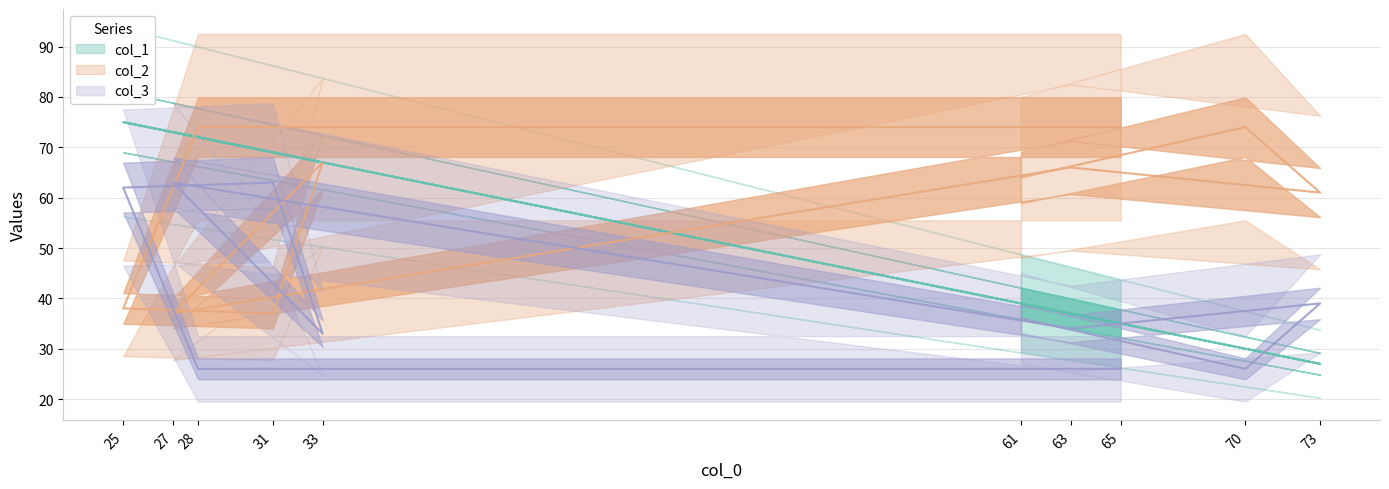

How many categories are shown in the chart?

10